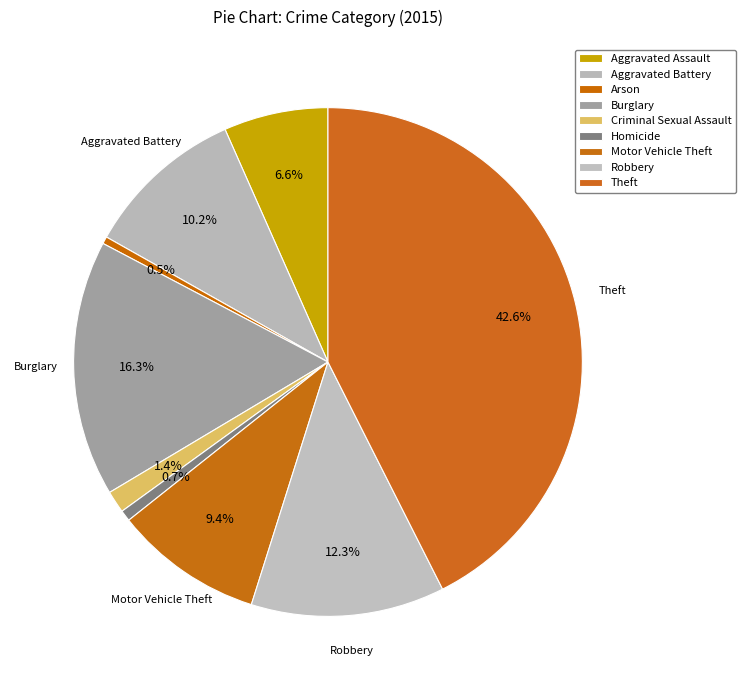

What is the change in value from Aggravated Battery to Criminal Sexual Assault?

-212